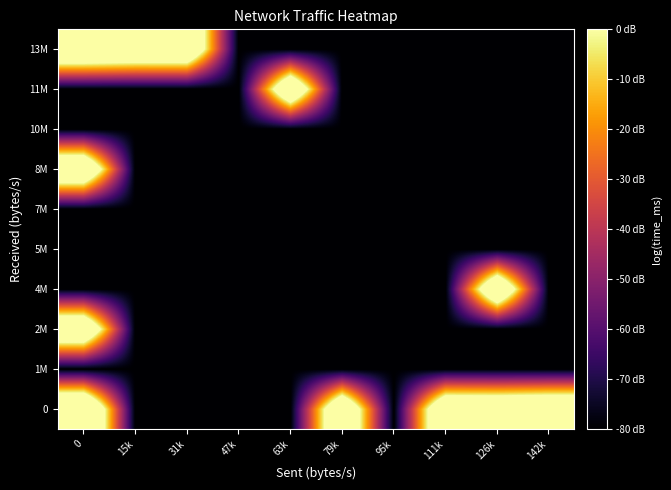

What is the total value across all series at 79k?

-679.0